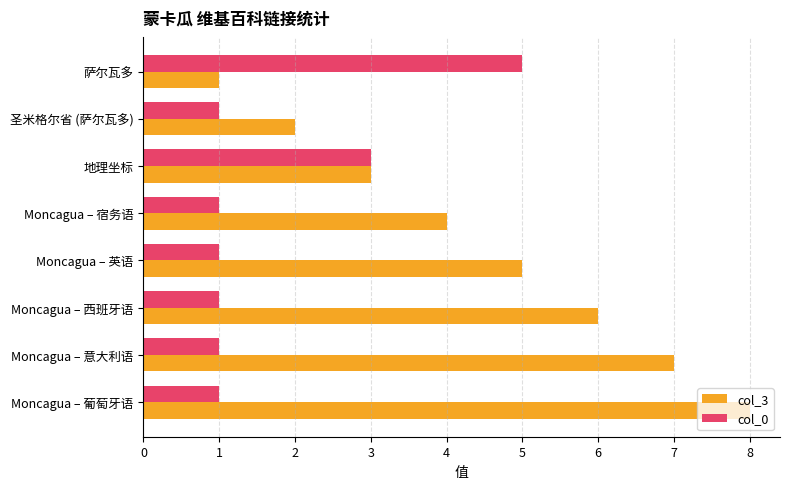

What is the sum of all col_0 values?

14